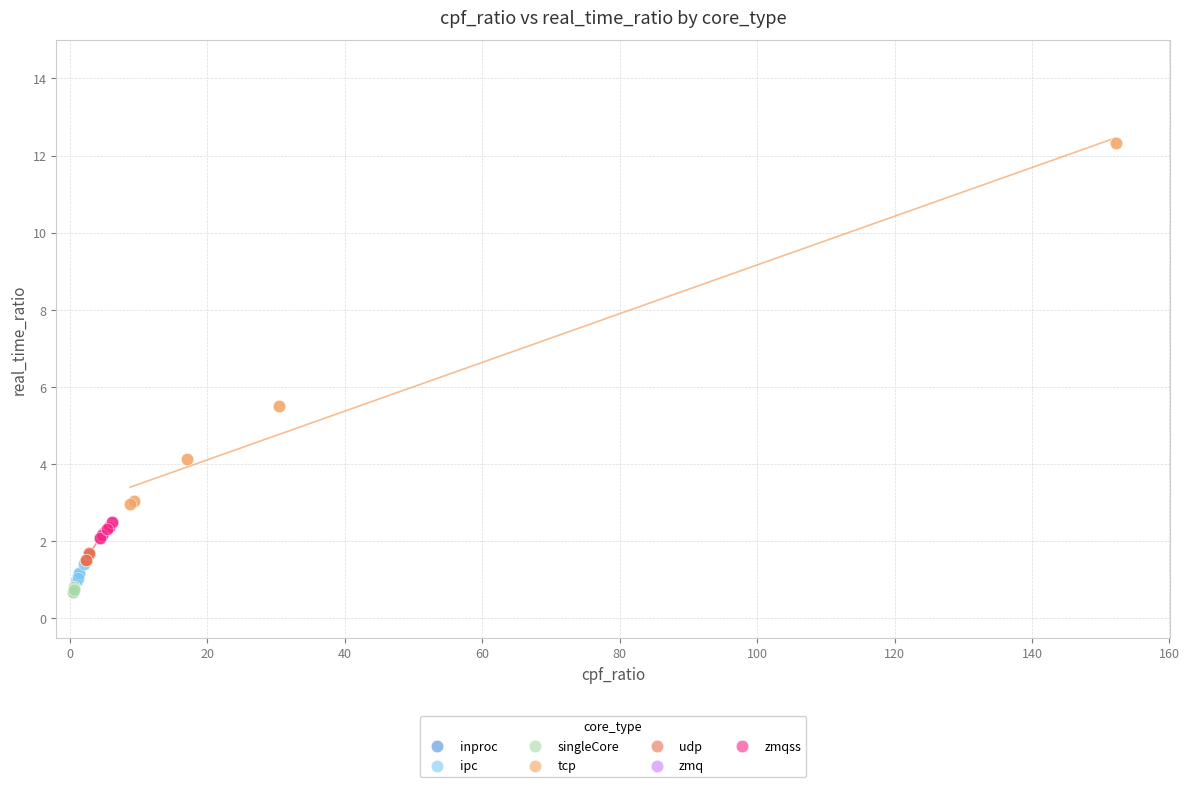

What are all the series names shown in the legend?

inproc, ipc, singleCore, tcp, udp, zmq, zmqss